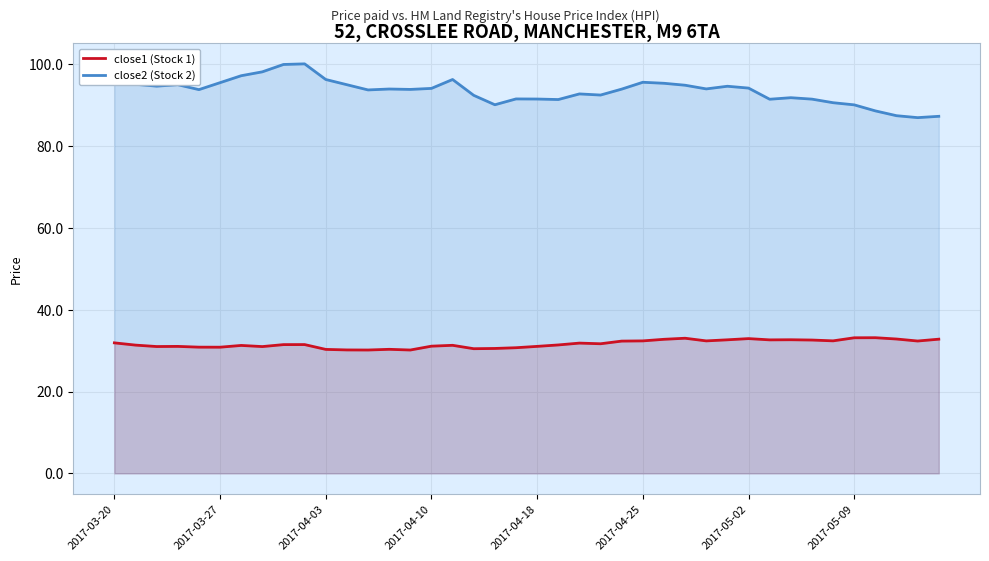

At which category is the sum across all series the highest?

9